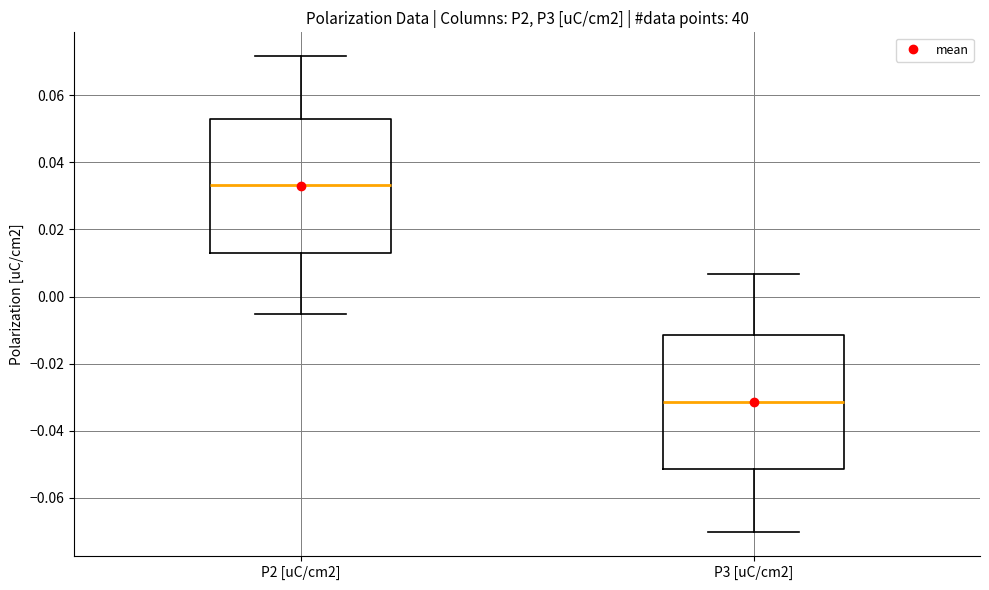

Which box has the highest median line?

P2 [uC/cm2]